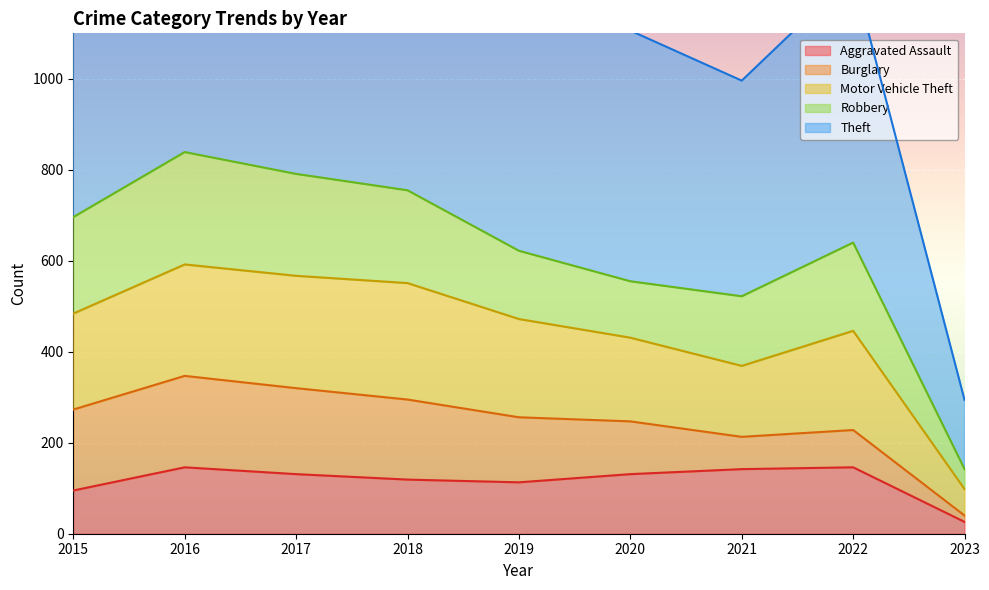

What is the sum of the Theft values at 2022 and 2015?

2700